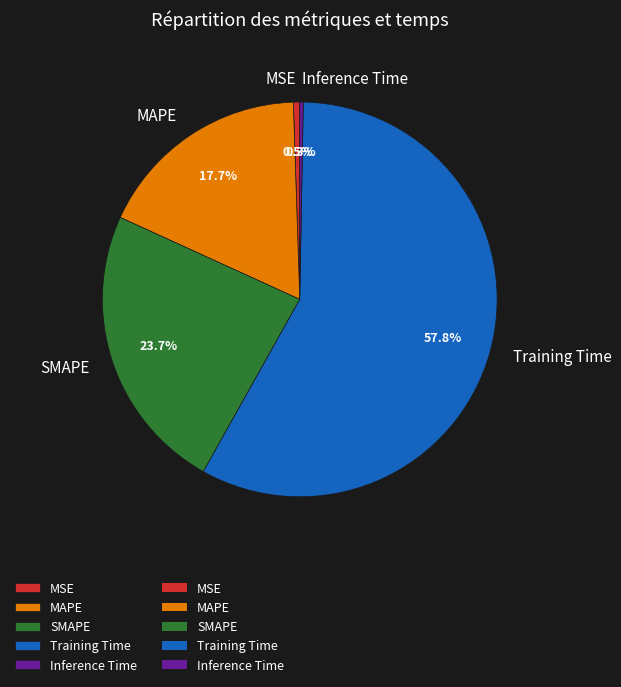

Do MAPE and Inference Time together represent more than half of the pie?

No